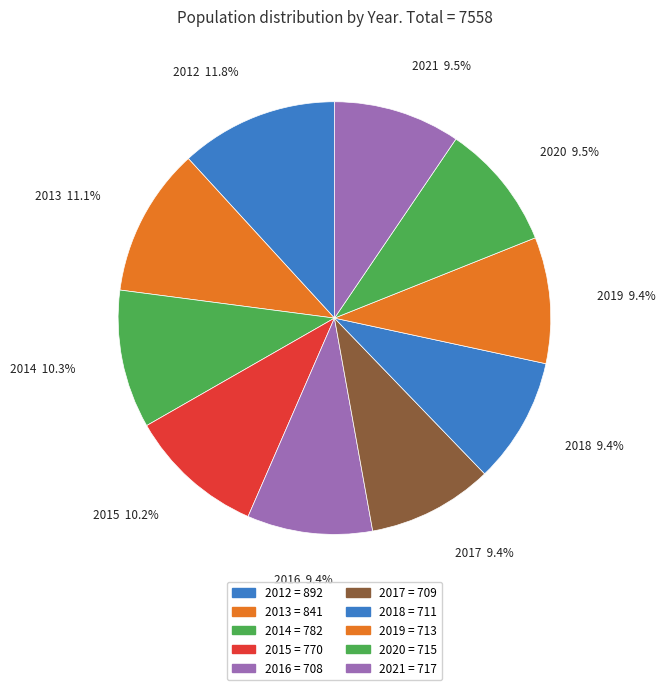

To the nearest percent, what portion does 2015 represent?

10%